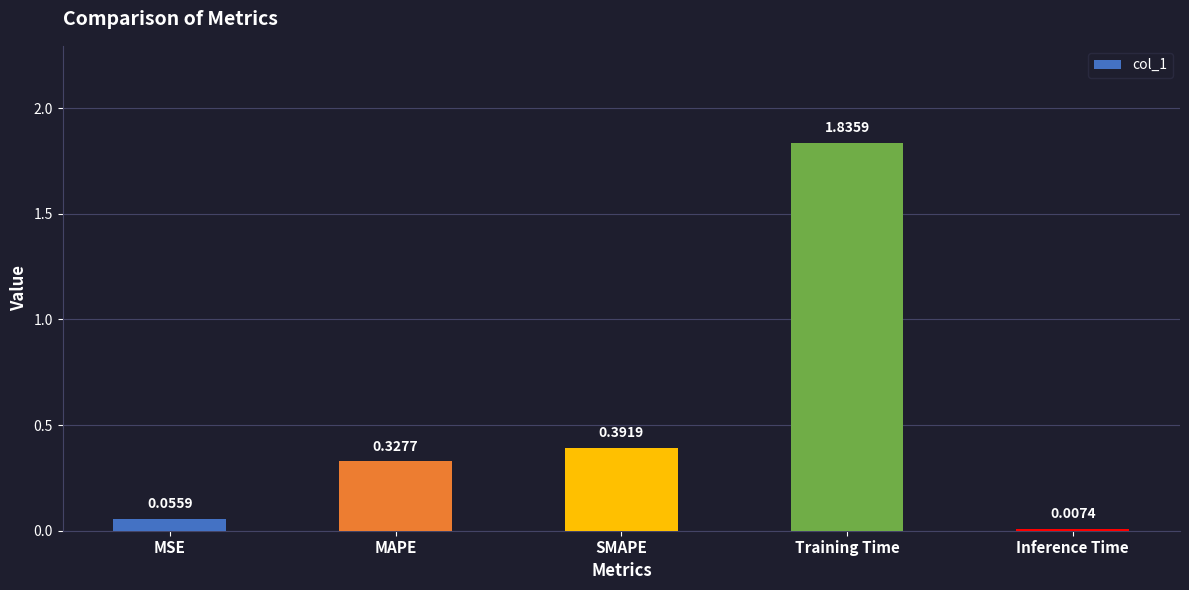

What is the label of the 2nd bar from the right?

Training Time